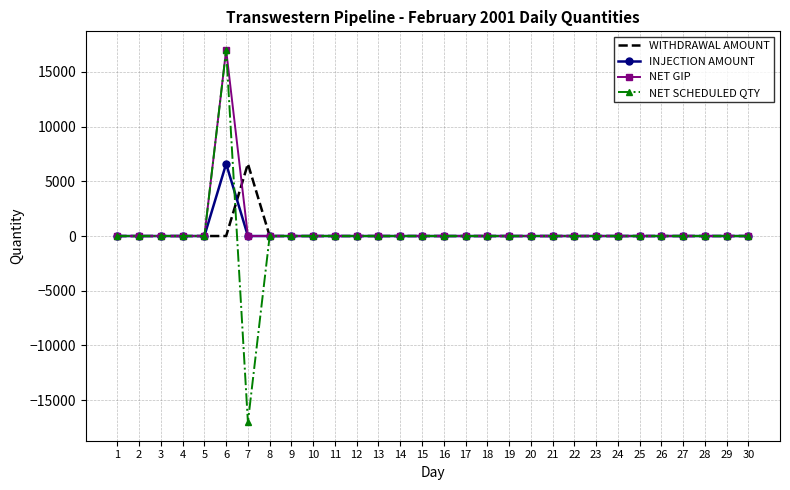

What is the difference between the maximum and second lowest values in the INJECTION AMOUNT series?

6601.1